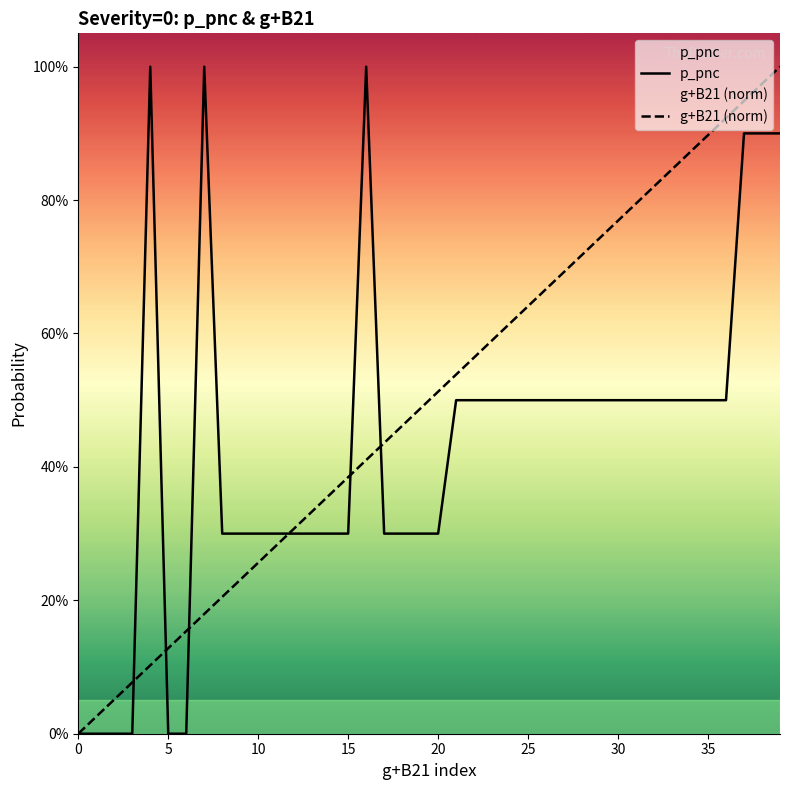

Is the value of p_pnc at 32 greater than the value of g+B21 (norm) at 18?

Yes